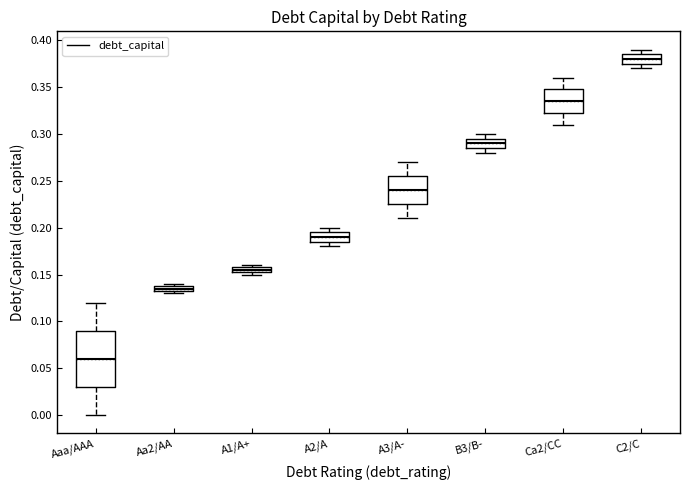

Where does the median line of the box for Ca2/CC sit on the y-axis? The values are not printed on the chart, so give them approximately, as read against the axis.

0.335